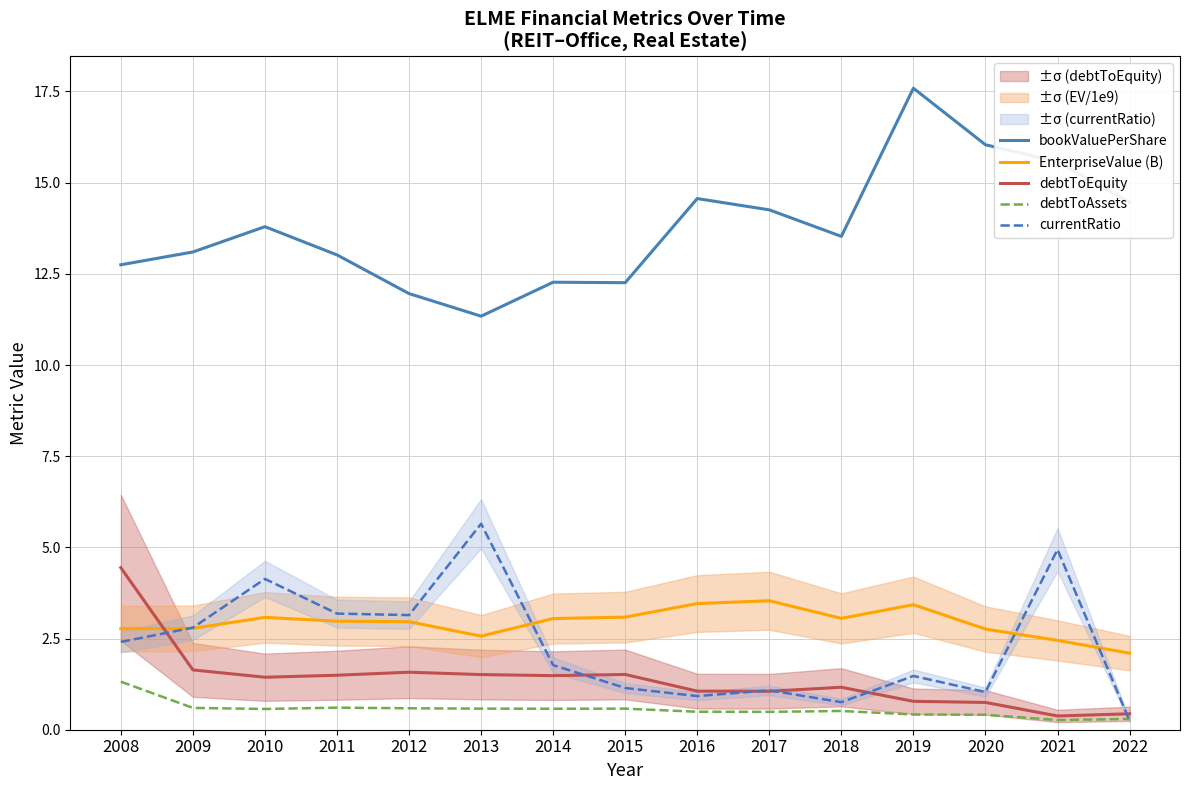

Which series has the widest spread of values?

bookValuePerShare